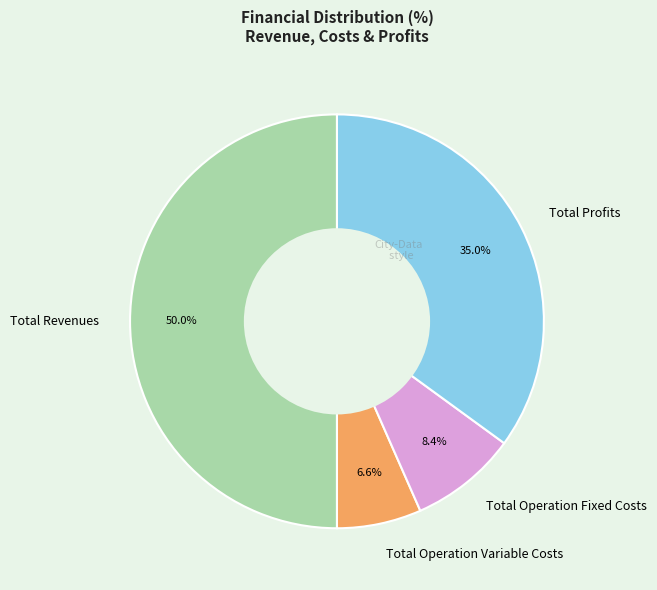

To the nearest percent, what is the average slice percentage?

25%